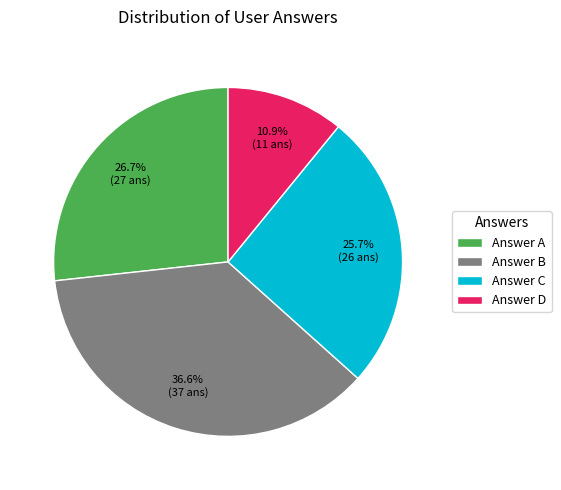

Approximately how many times larger is the value at Answer C compared to Answer B?

0.7